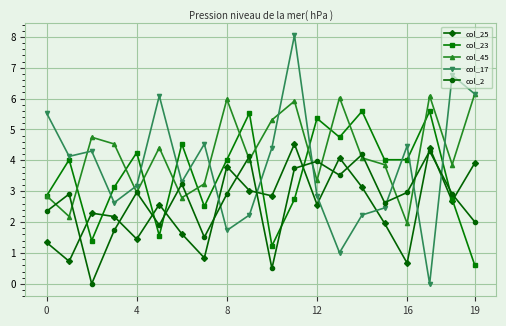

True or false: col_2 and col_23 intersect in this chart.

True